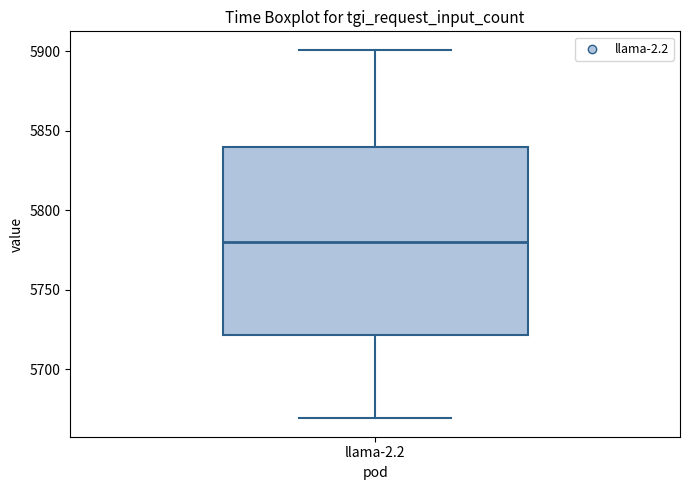

Read this box plot against the y-axis: the position of the median line, the range covered by the box, and the ends of both whiskers. The values are not printed on the chart, so give them approximately, as read against the axis.

median 5780, box 5720 to 5840, whiskers 5670 to 5900